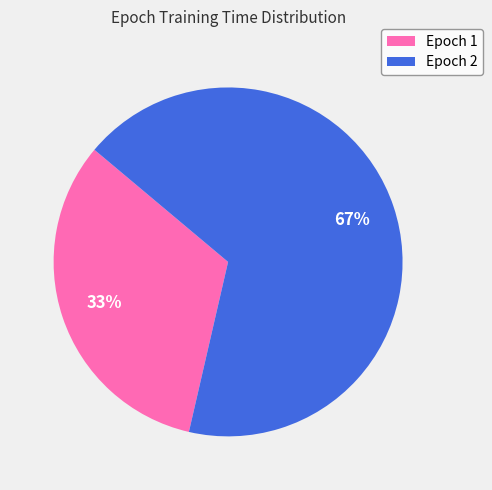

Rank the categories by value from lowest to highest.

Epoch 1, Epoch 2